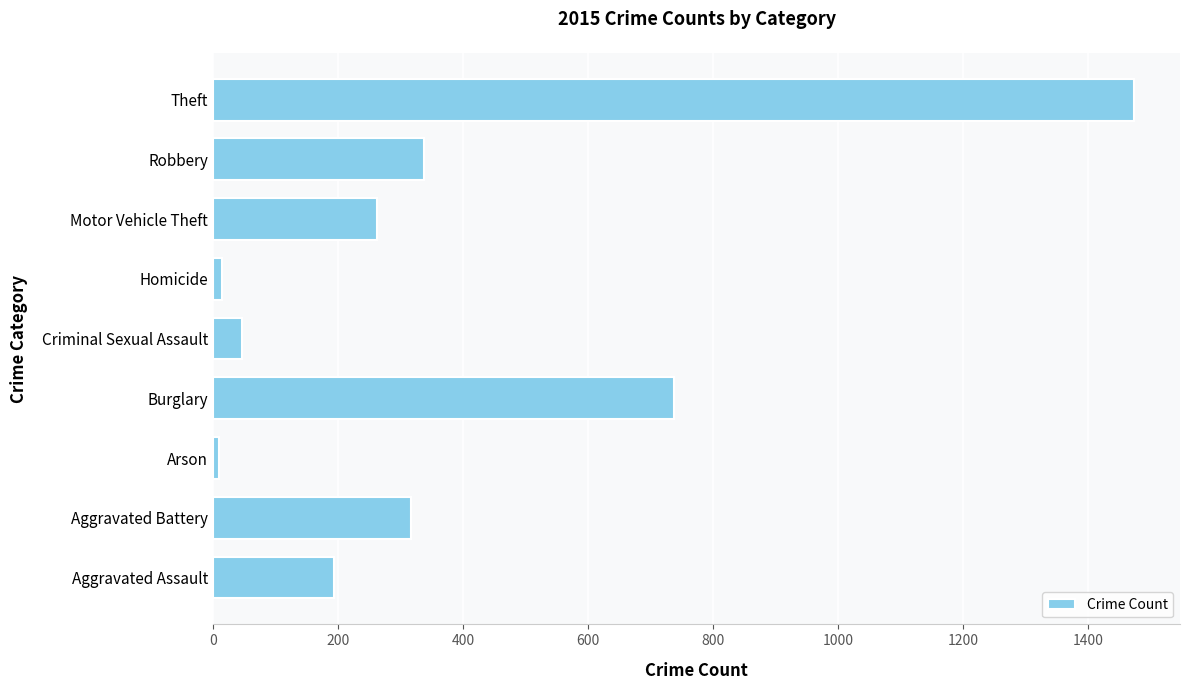

Approximately how many times larger is the value at Burglary compared to Aggravated Battery?

2.3